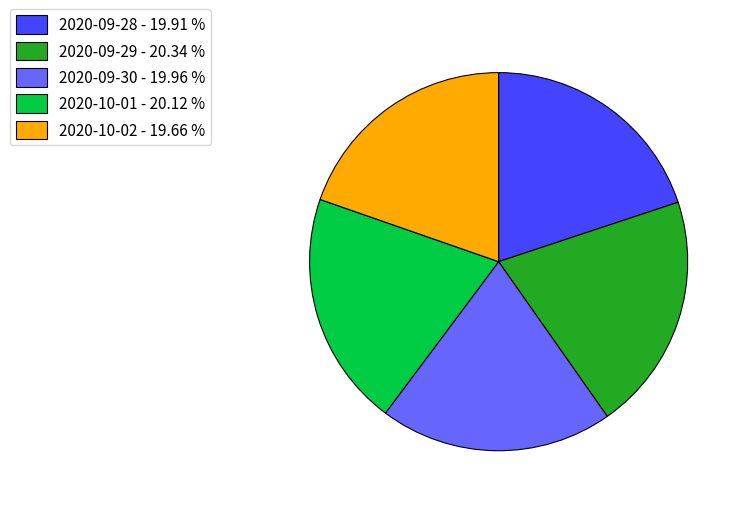

Is the sum of 2020-09-29 and 2020-10-02 greater than half?

No